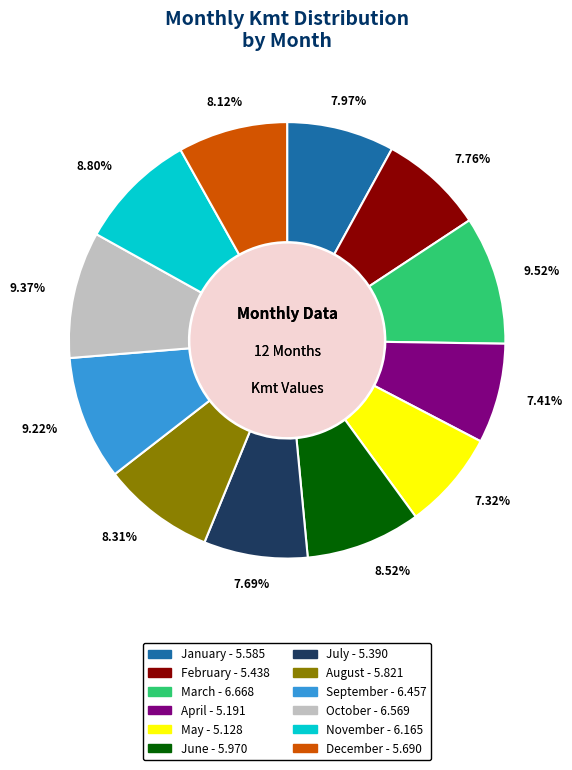

Does any single category account for the majority?

No